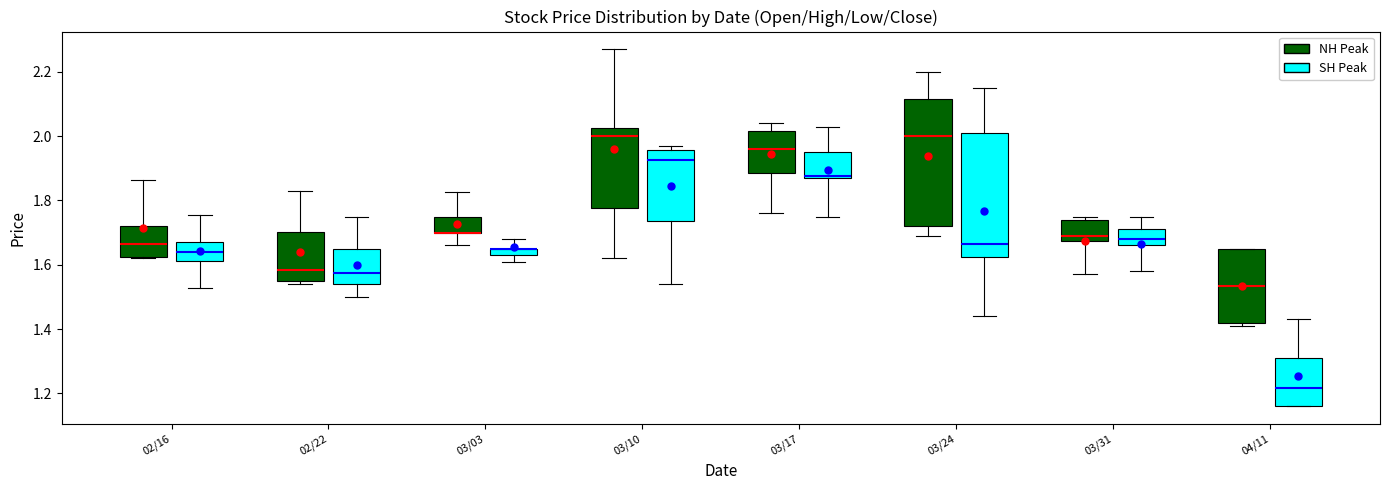

Where is the lower edge of the box for 04/11 (SH Peak) on the y-axis? The values are not printed on the chart, so give them approximately, as read against the axis.

1.16